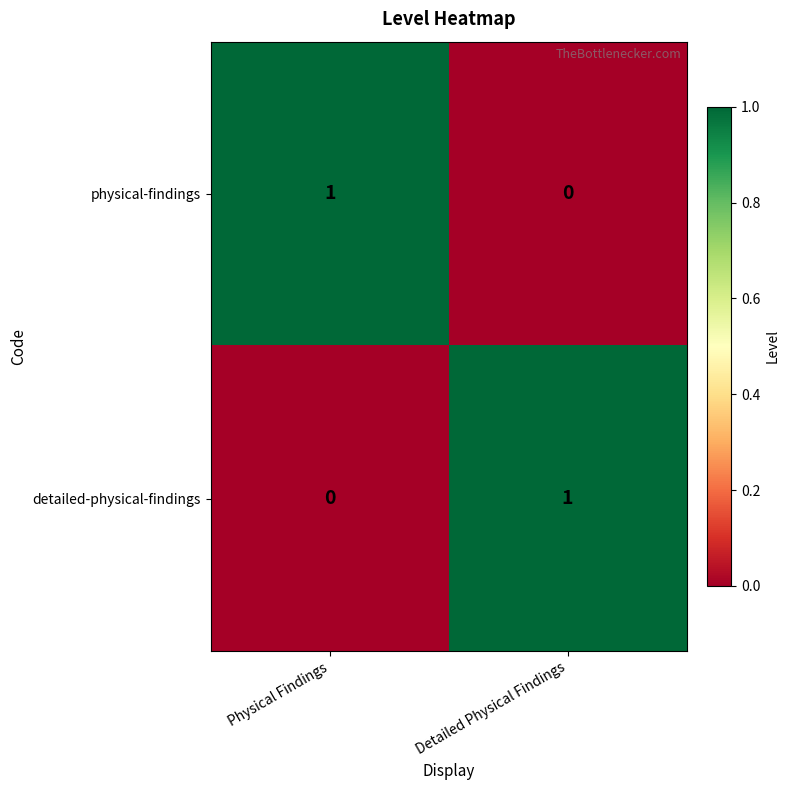

List the labels in order of physical-findings value, smallest first.

Detailed Physical Findings, Physical Findings